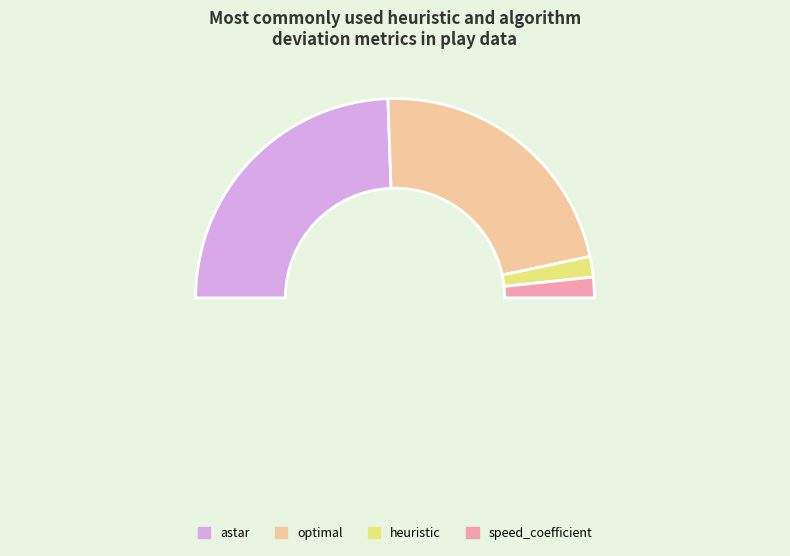

Is there a majority slice in this chart?

No